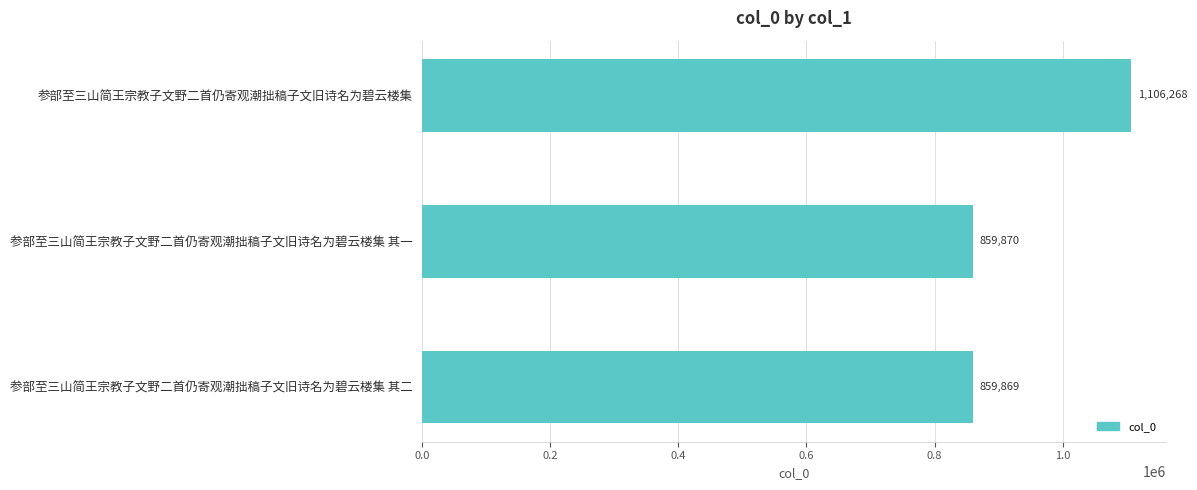

Count the number of data series in this chart.

1